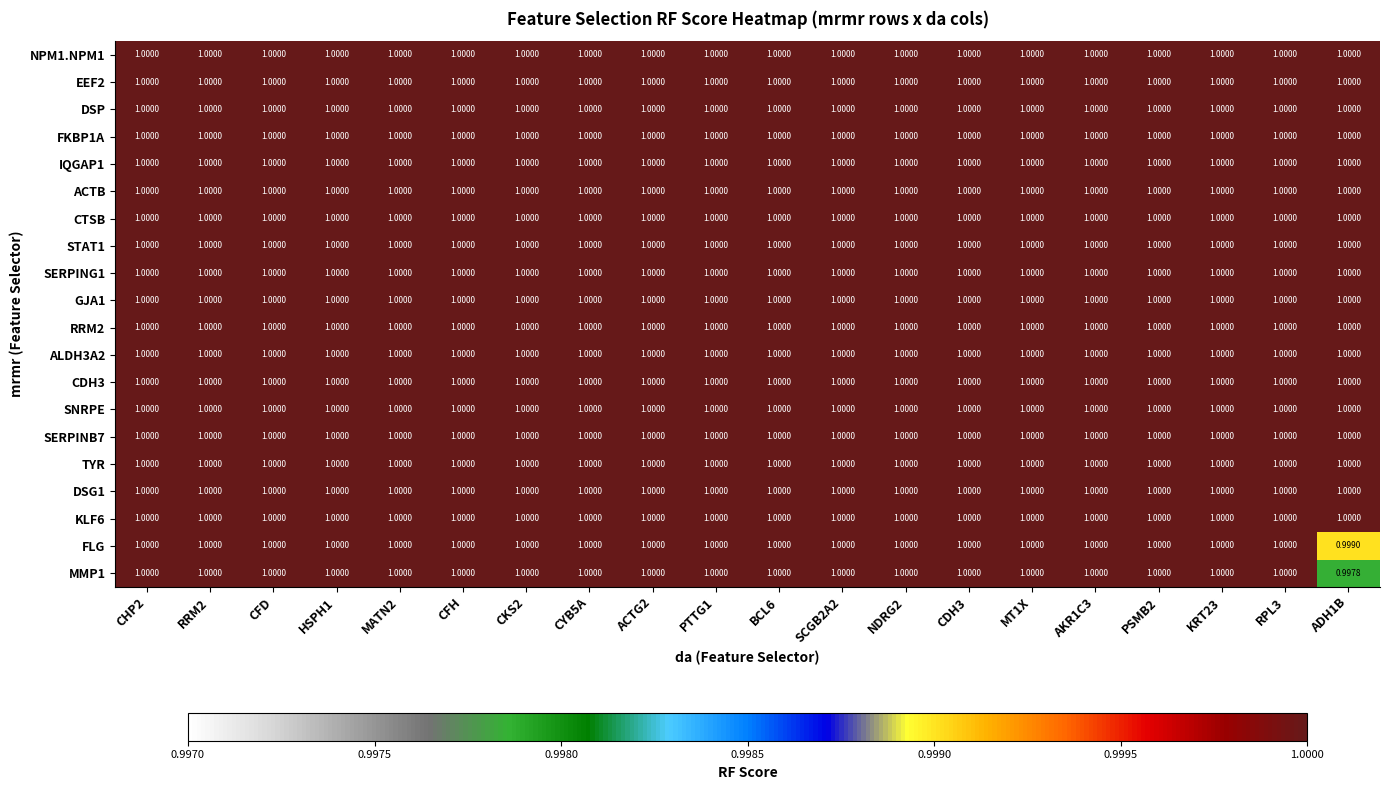

How many data points does each series have?

20